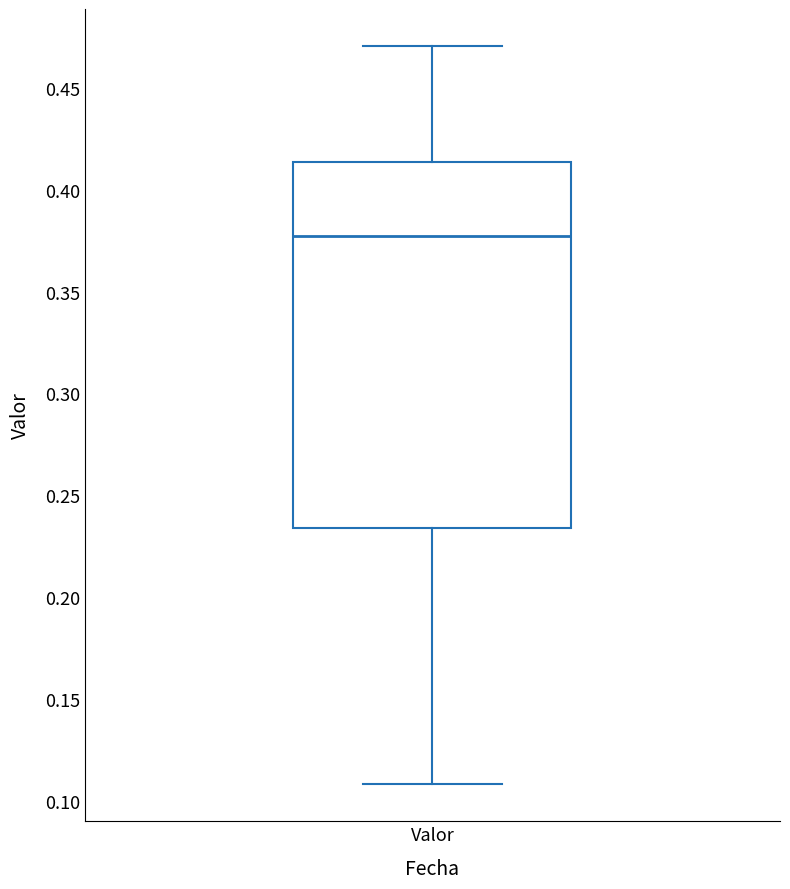

Where is the upper edge of the box for Valor on the y-axis? The values are not printed on the chart, so give them approximately, as read against the axis.

0.415